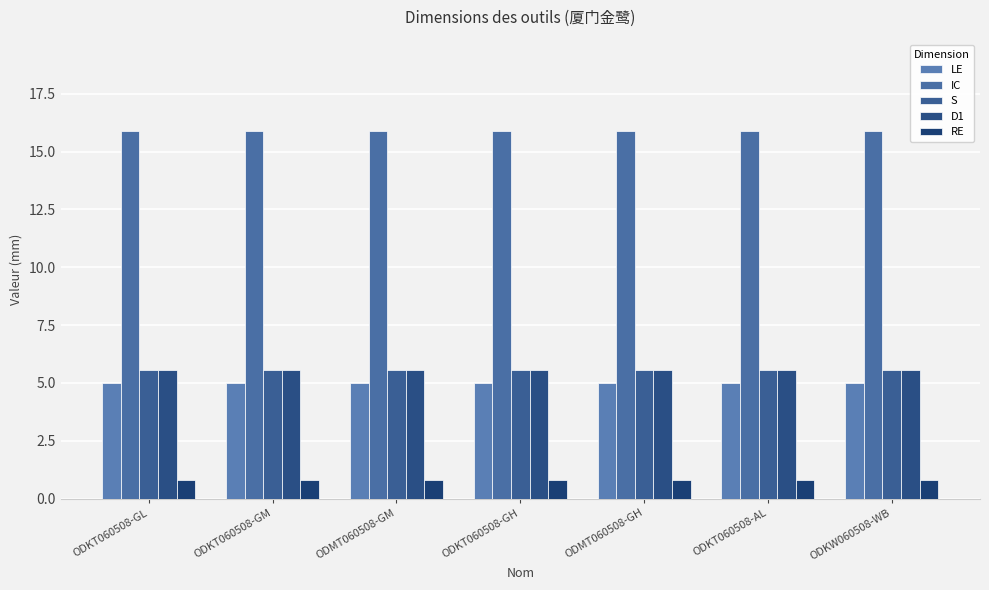

Is it true that RE equals 0.3 at ODKT060508-GL?

False